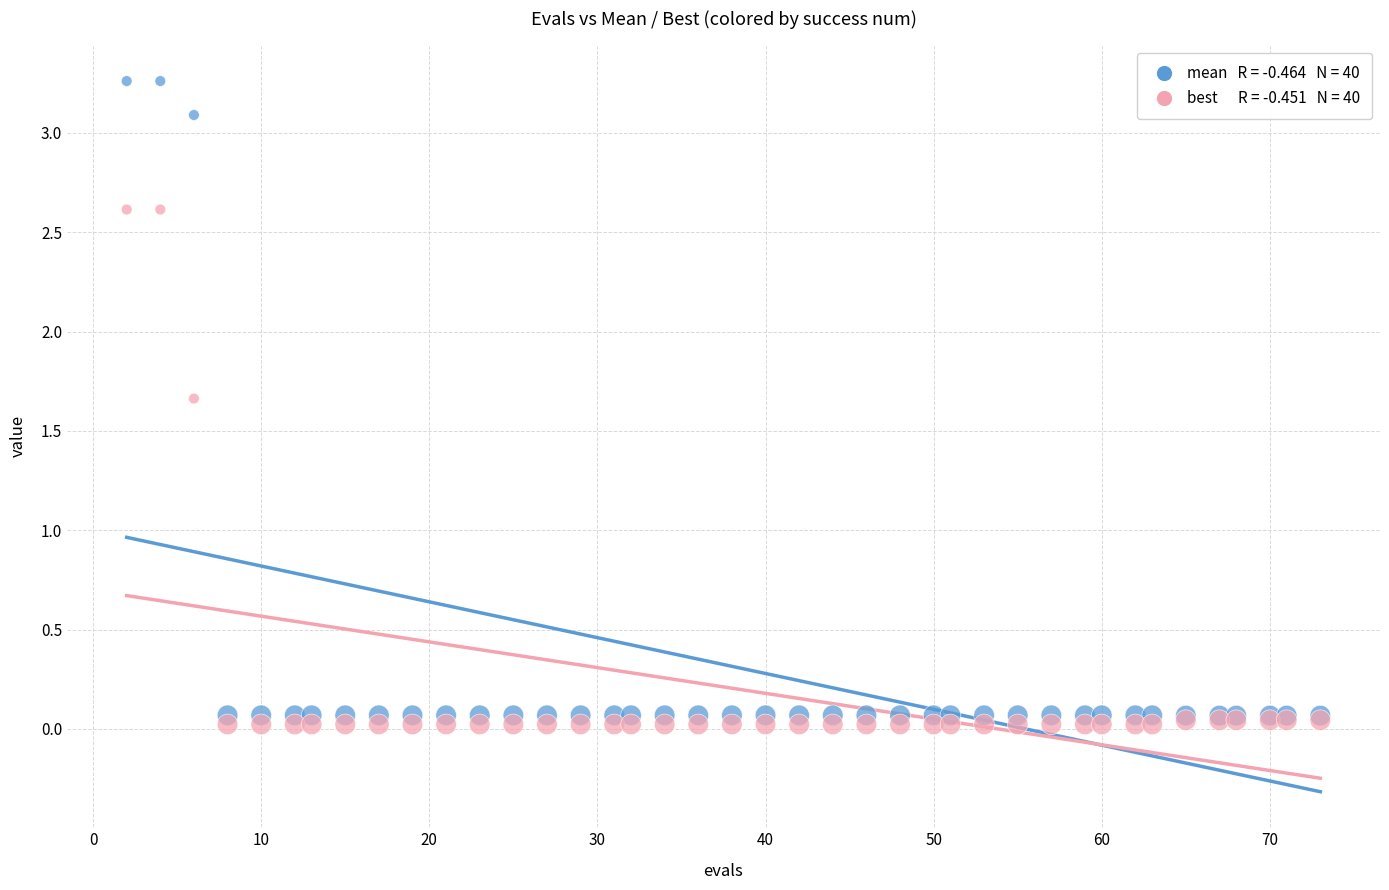

Across all series, what Y value is closest to 1?

1.7